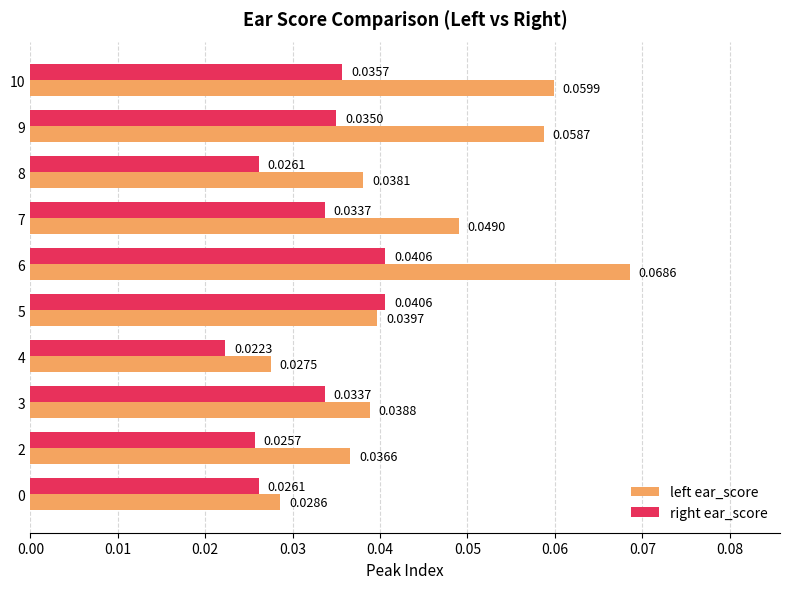

Between 6 and 7, which series saw the biggest shift?

left ear_score